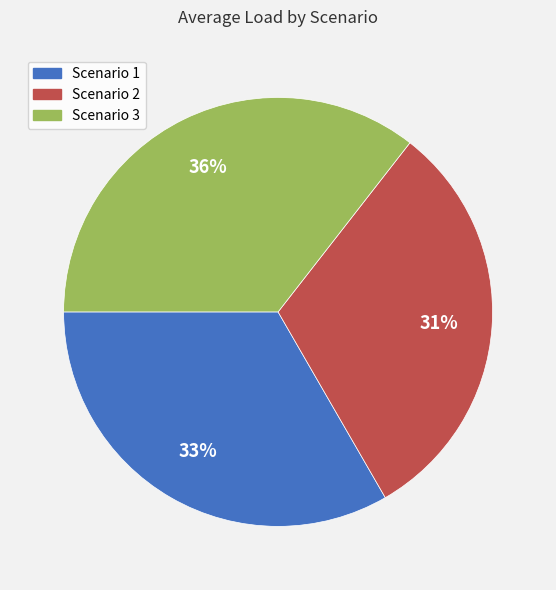

Combined, do Scenario 2 and Scenario 1 account for over 50%?

Yes